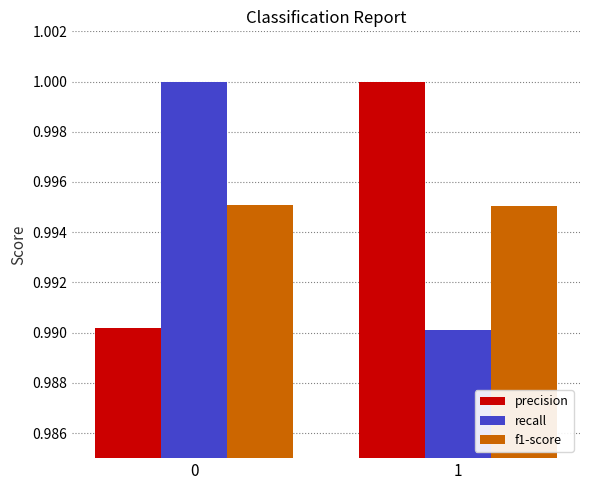

List the labels in order of recall value, smallest first.

1, 0